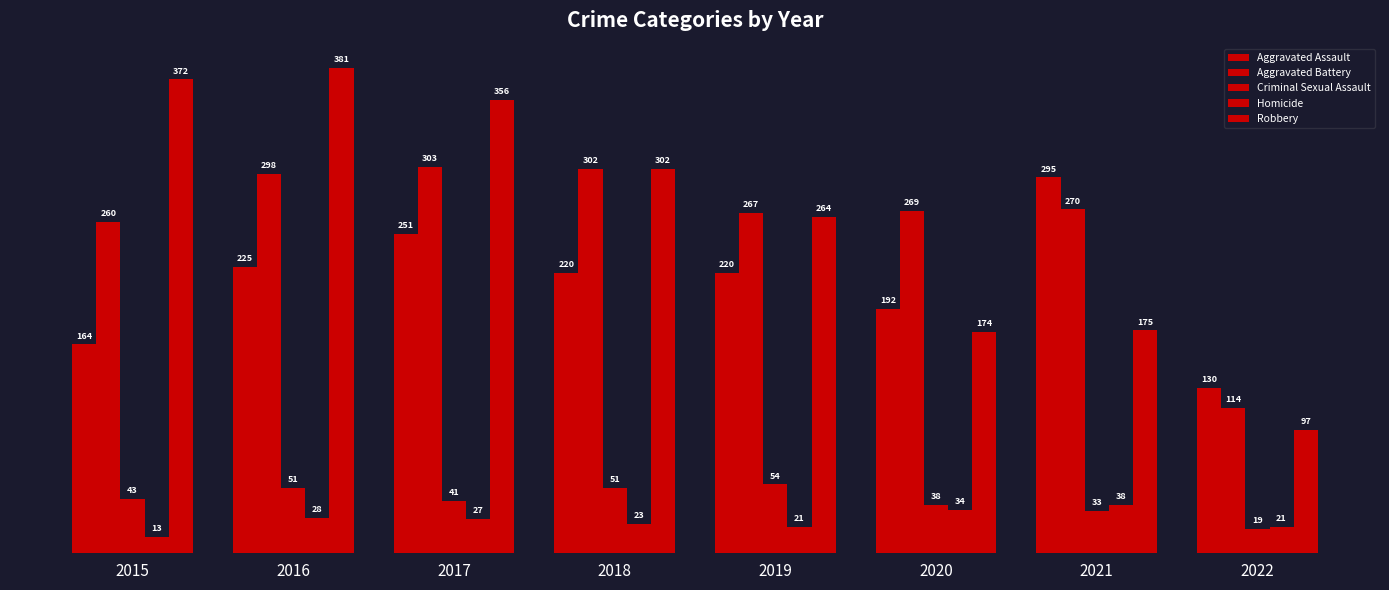

How many groups of bars are there?

8